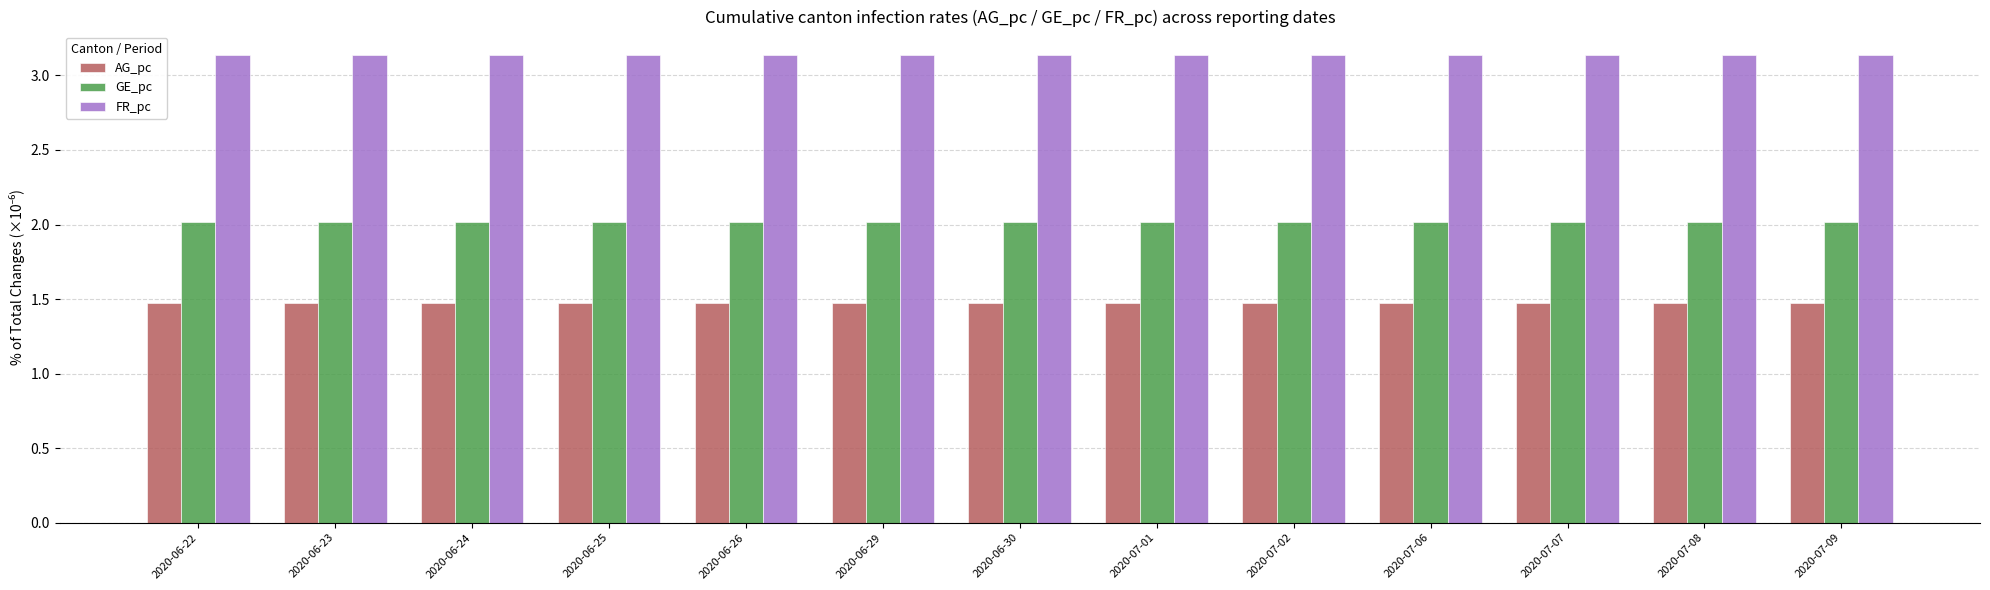

Is the value of FR_pc at 2020-06-22 greater than the value of AG_pc at 2020-06-26?

Yes